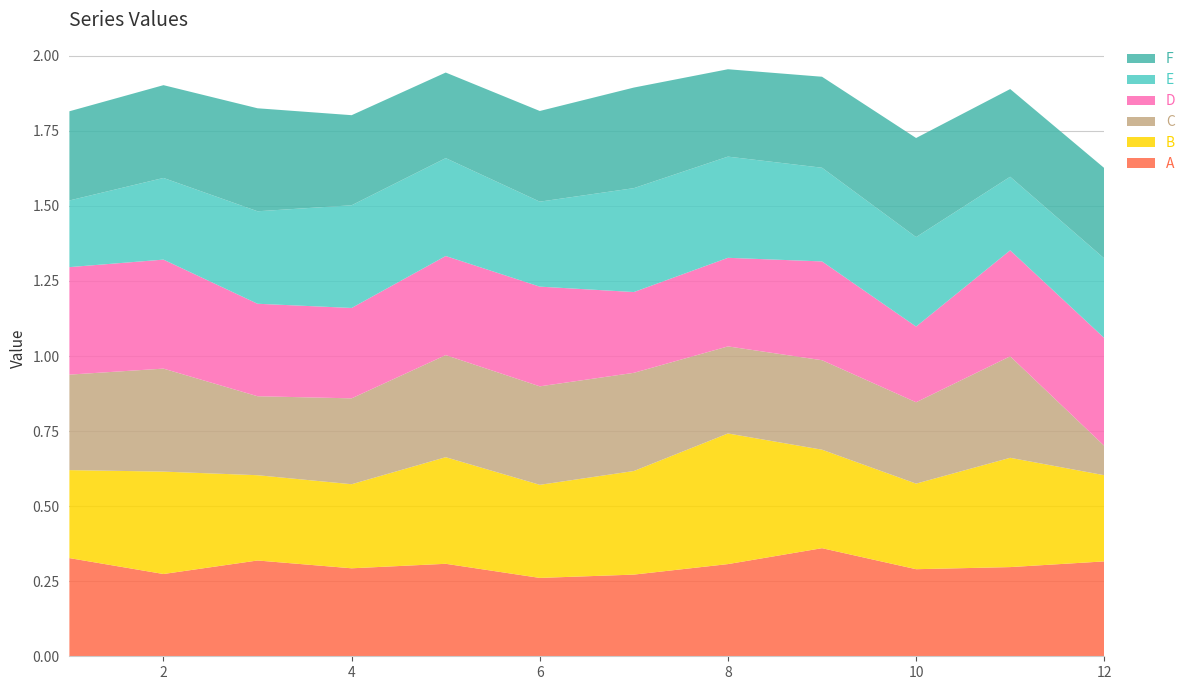

Reading left to right, transcribe all the data shown in this chart.

A: 0.3	0.3	0.3	0.3	0.3	0.3	0.3	0.3	0.4	0.3	0.3	0.3
B: 0.3	0.3	0.3	0.3	0.4	0.3	0.3	0.4	0.3	0.3	0.4	0.3
C: 0.3	0.3	0.3	0.3	0.3	0.3	0.3	0.3	0.3	0.3	0.3	0.1
D: 0.4	0.4	0.3	0.3	0.3	0.3	0.3	0.3	0.3	0.3	0.4	0.4
E: 0.2	0.3	0.3	0.3	0.3	0.3	0.3	0.3	0.3	0.3	0.2	0.3
F: 0.3	0.3	0.3	0.3	0.3	0.3	0.3	0.3	0.3	0.3	0.3	0.3